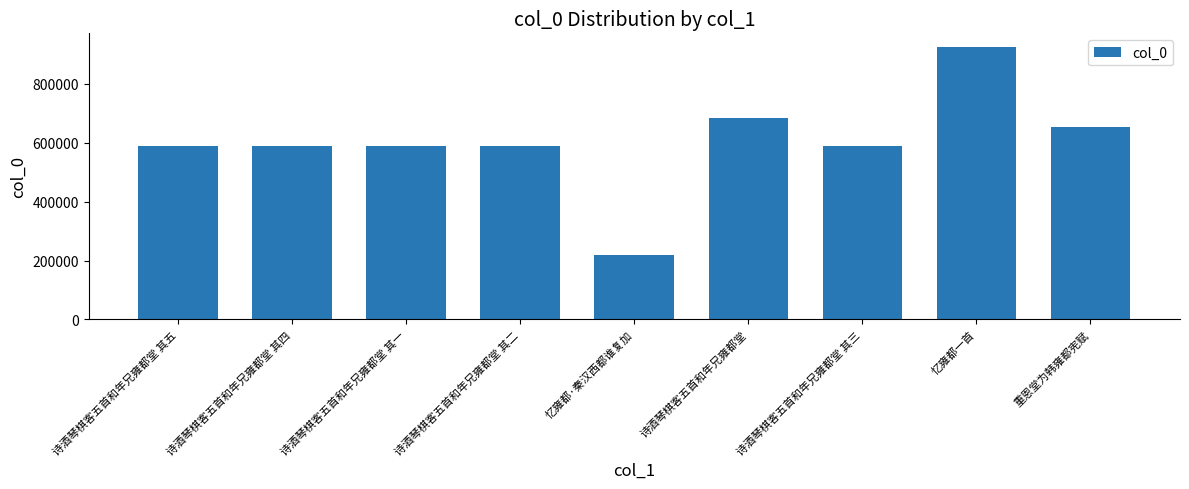

What is the difference between the maximum and minimum values?

705593